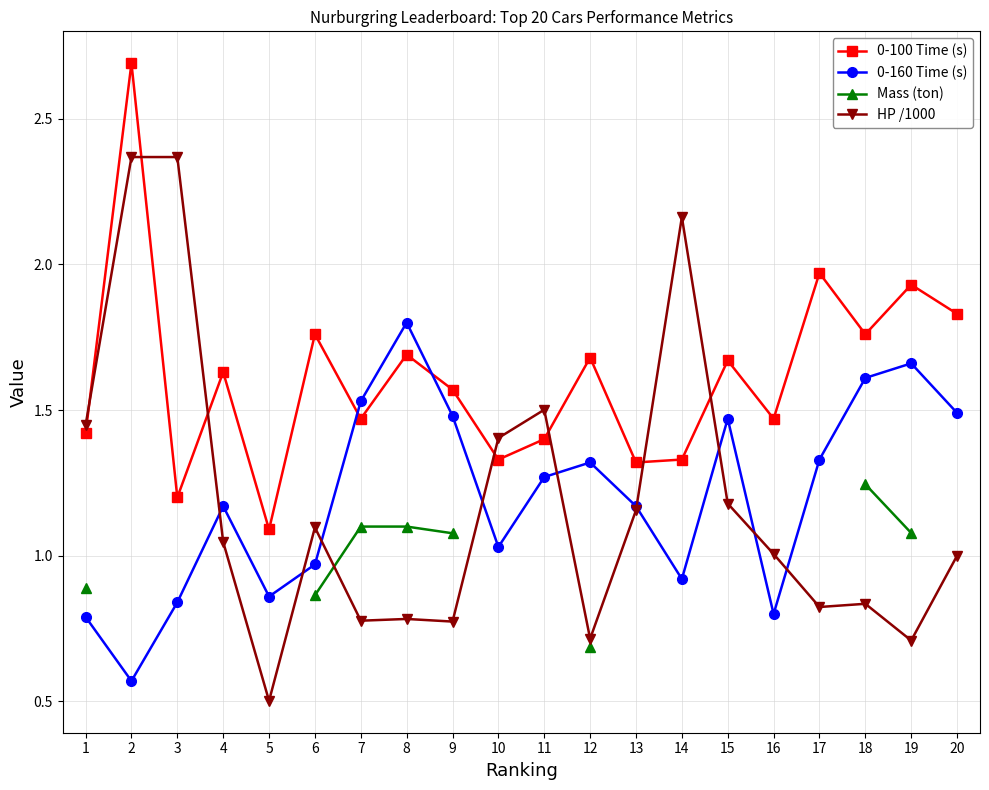

How many data points in Mass (ton) are less than 1?

3